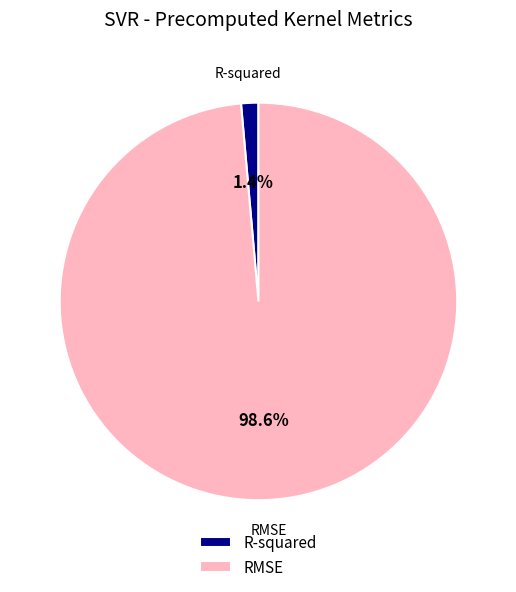

What is the smallest slice in the pie chart?

R-squared